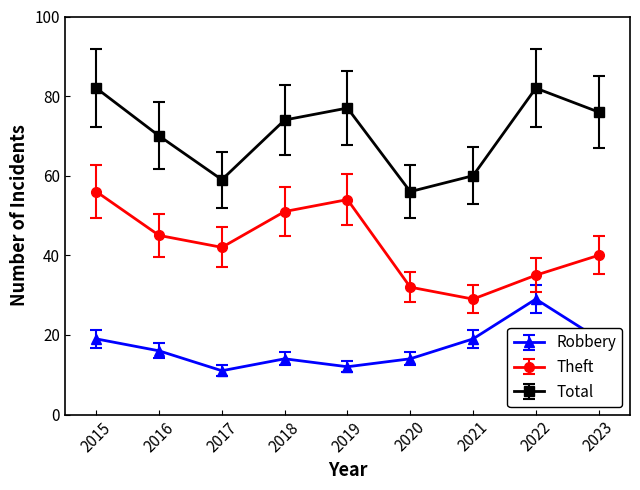

How many values in the Robbery series are below 16?

4